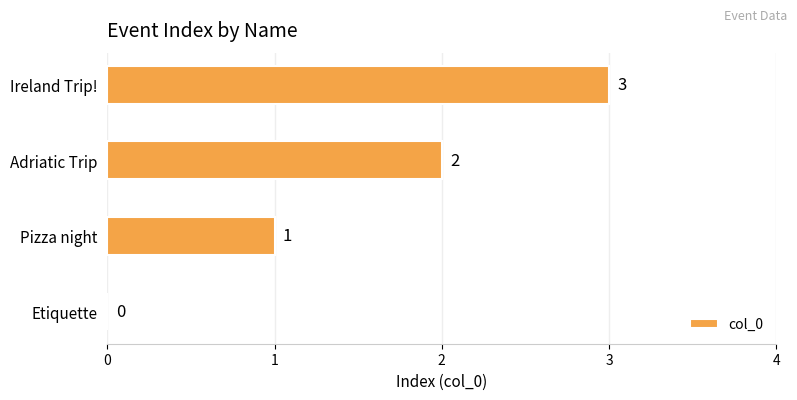

How many positive values are there?

3